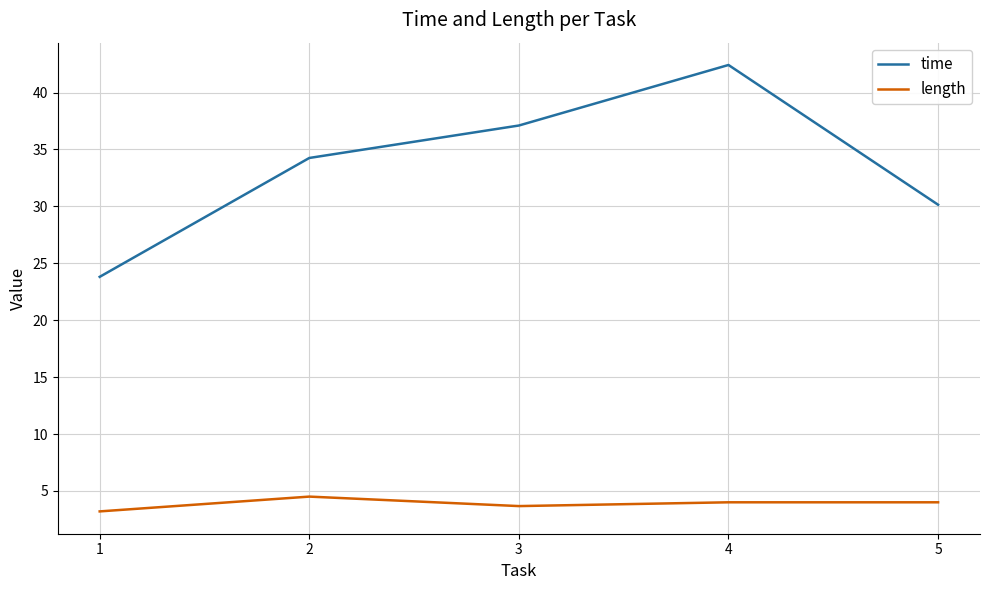

What is the difference between the time values at 1 and 4?

18.6